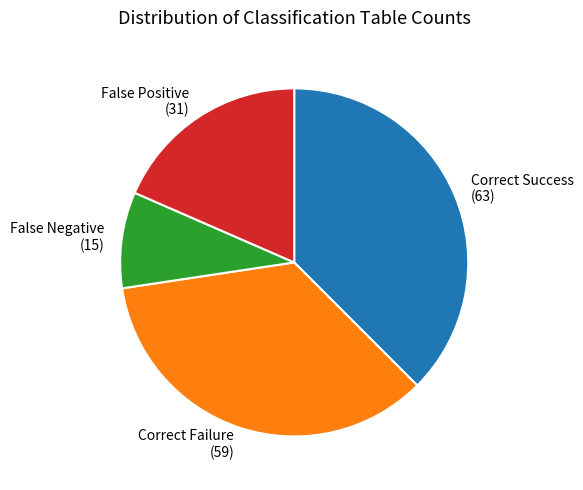

Combined, do False Positive and False Negative account for over 50%?

No